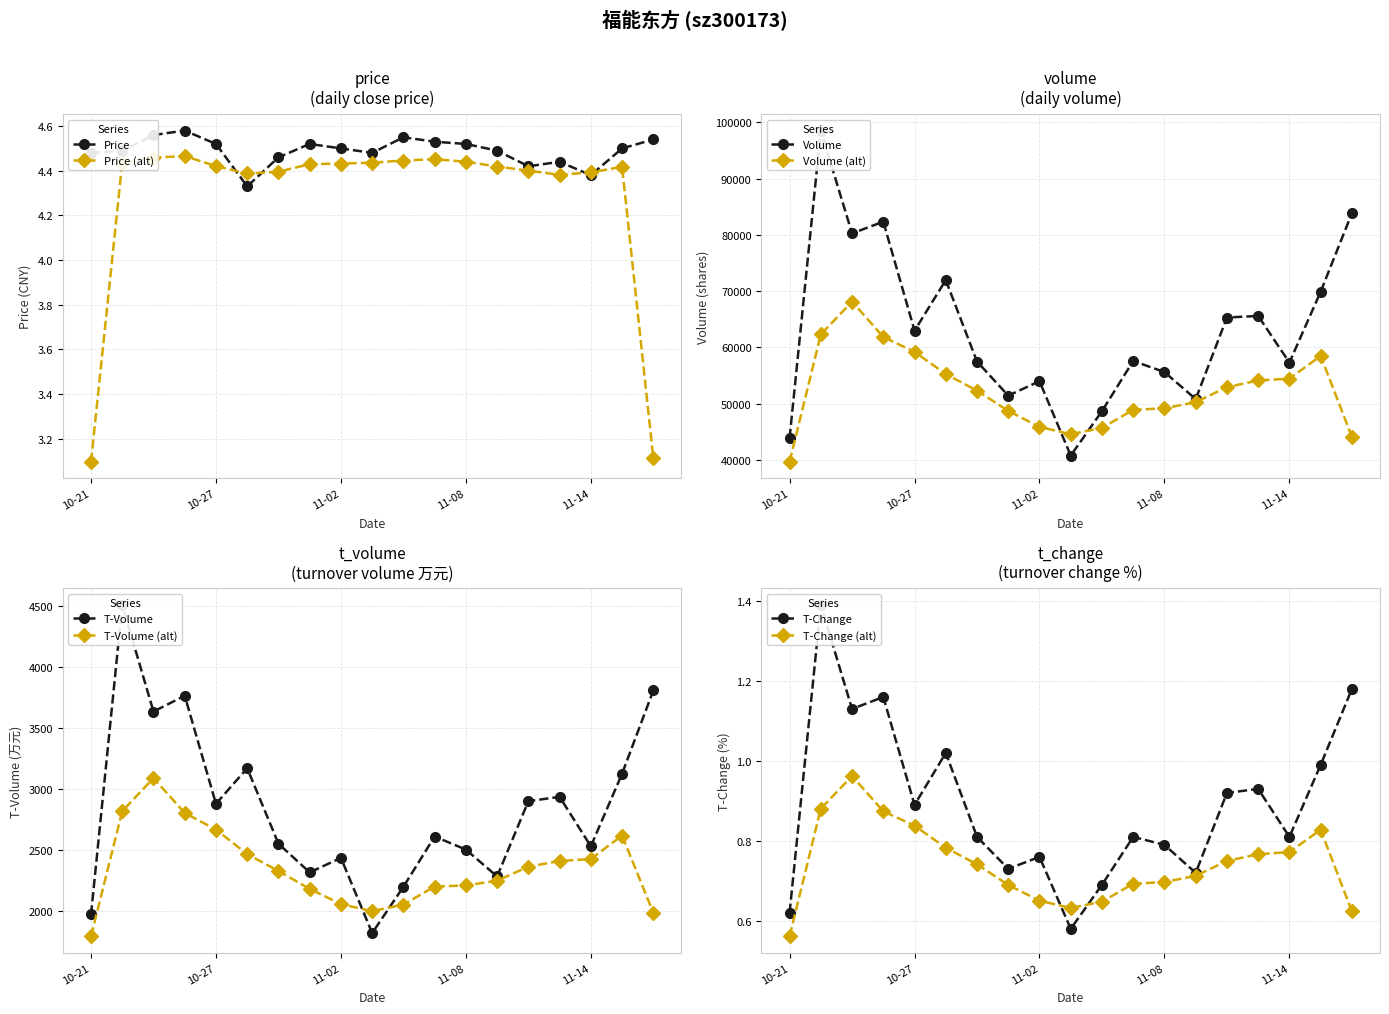

Which label corresponds to the largest value in the chart?

2022-10-24